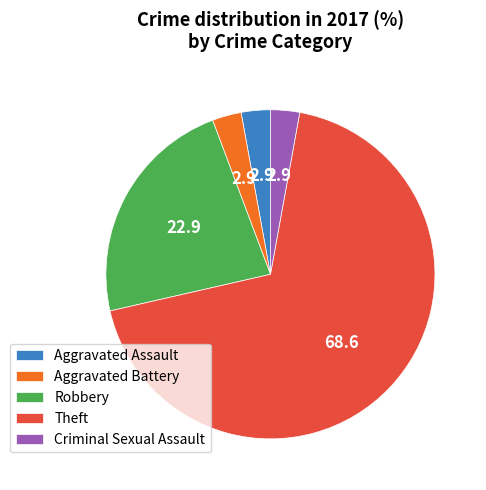

Do Criminal Sexual Assault and Robbery together represent more than half of the pie?

No